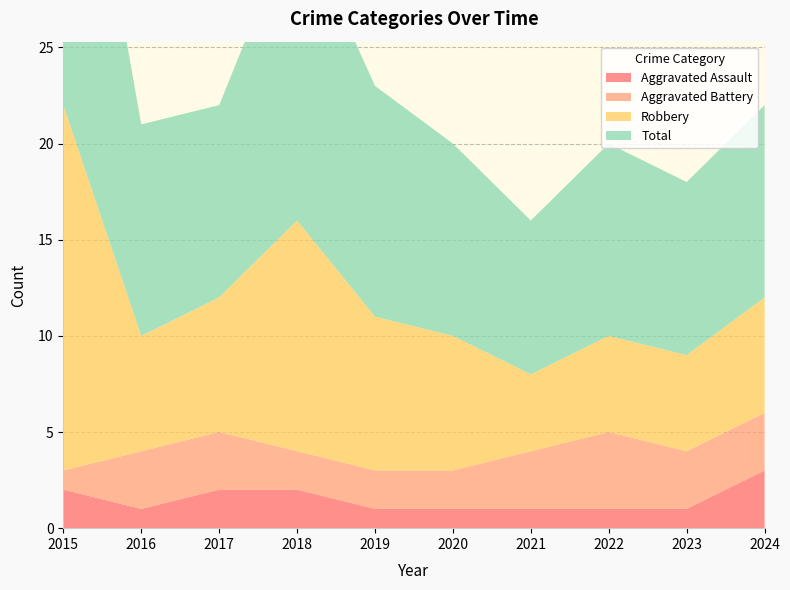

Reading right to left, transcribe all the data shown in this chart.

Aggravated Assault: 2024=3	2023=1	2022=1	2021=1	2020=1	2019=1	2018=2	2017=2	2016=1	2015=2
Aggravated Battery: 2024=3	2023=3	2022=4	2021=3	2020=2	2019=2	2018=2	2017=3	2016=3	2015=1
Robbery: 2024=6	2023=5	2022=5	2021=4	2020=7	2019=8	2018=12	2017=7	2016=6	2015=19
Total: 2024=10	2023=9	2022=10	2021=8	2020=10	2019=12	2018=16	2017=10	2016=11	2015=22